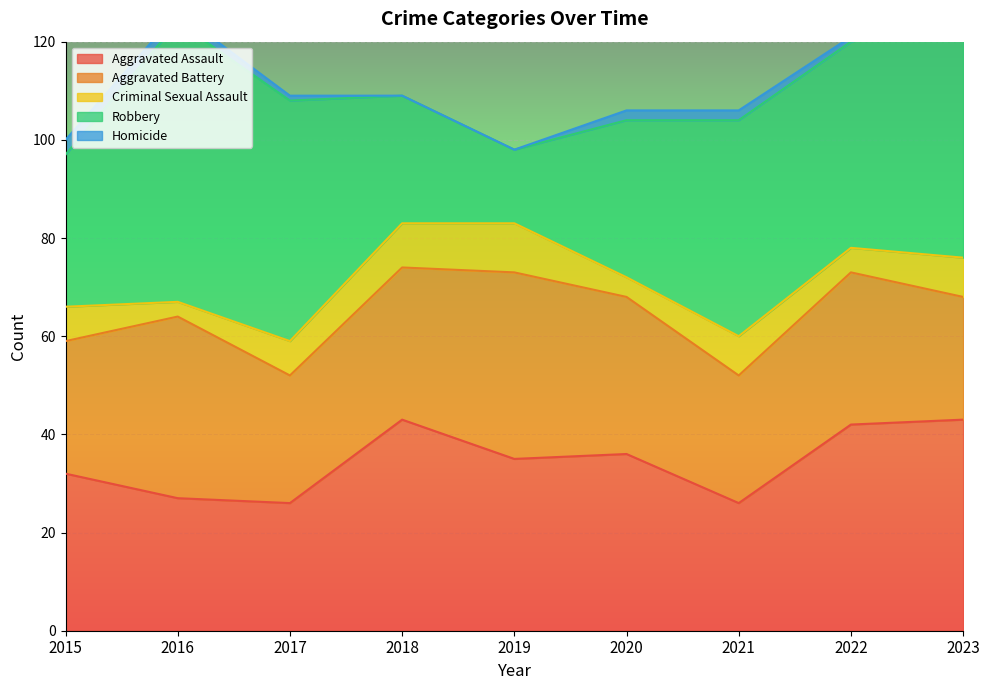

What is the total value across all series at 2022?

121